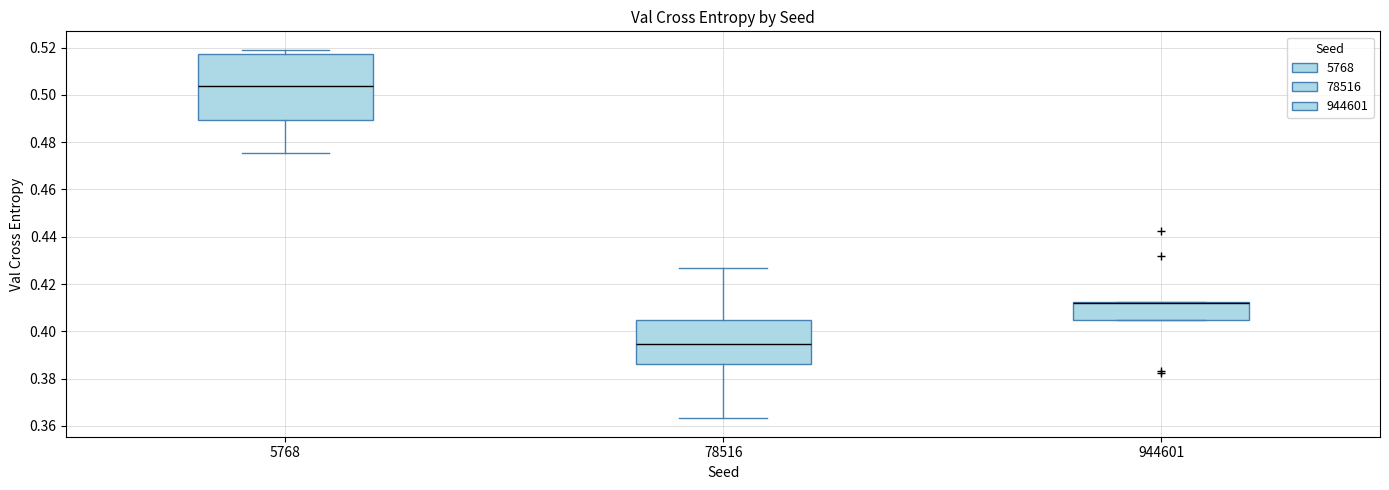

Which box is the tallest, from its lower edge to its upper edge?

5768